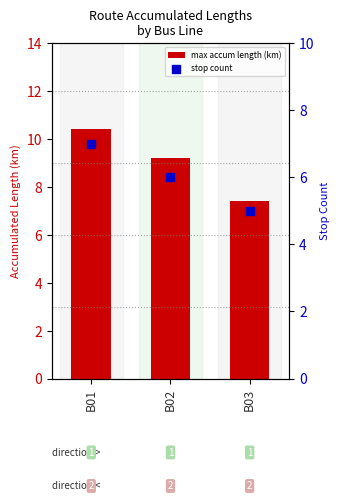

Which series contains the lowest Y value?

stop count